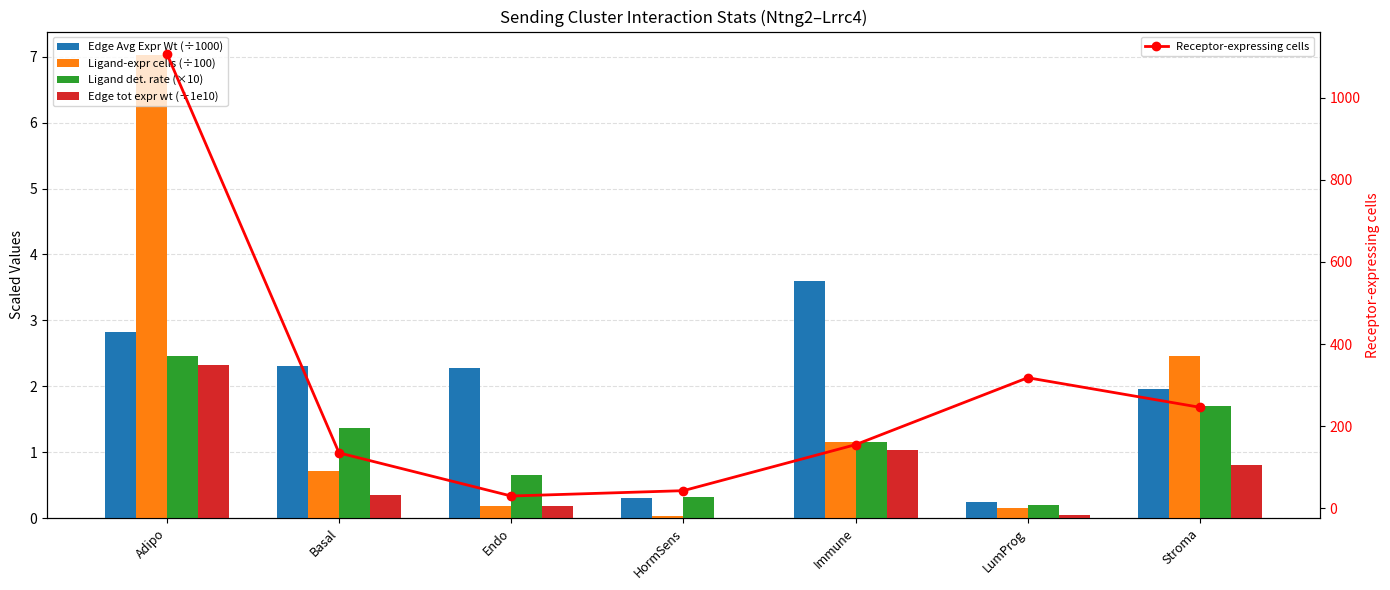

What is the label of the 5th bar from the right?

Endo